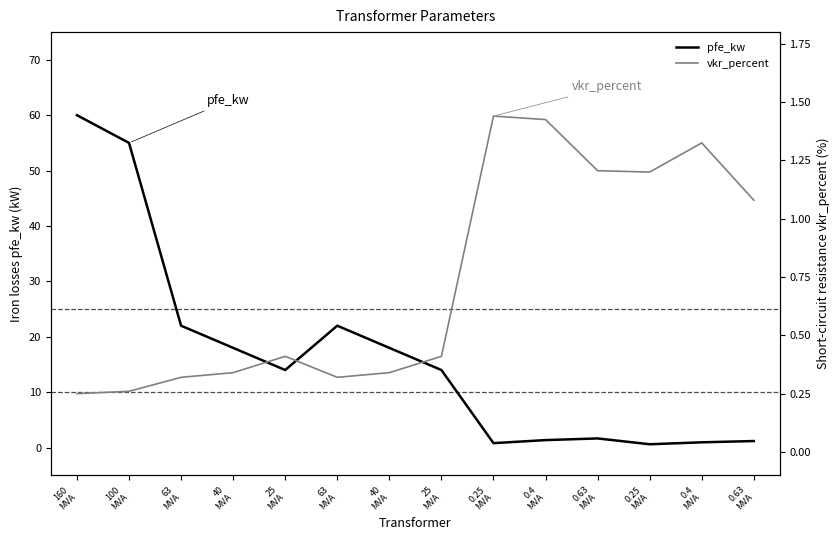

Which series ends up on top after the final intersection of vkr_percent and pfe_kw?

pfe_kw